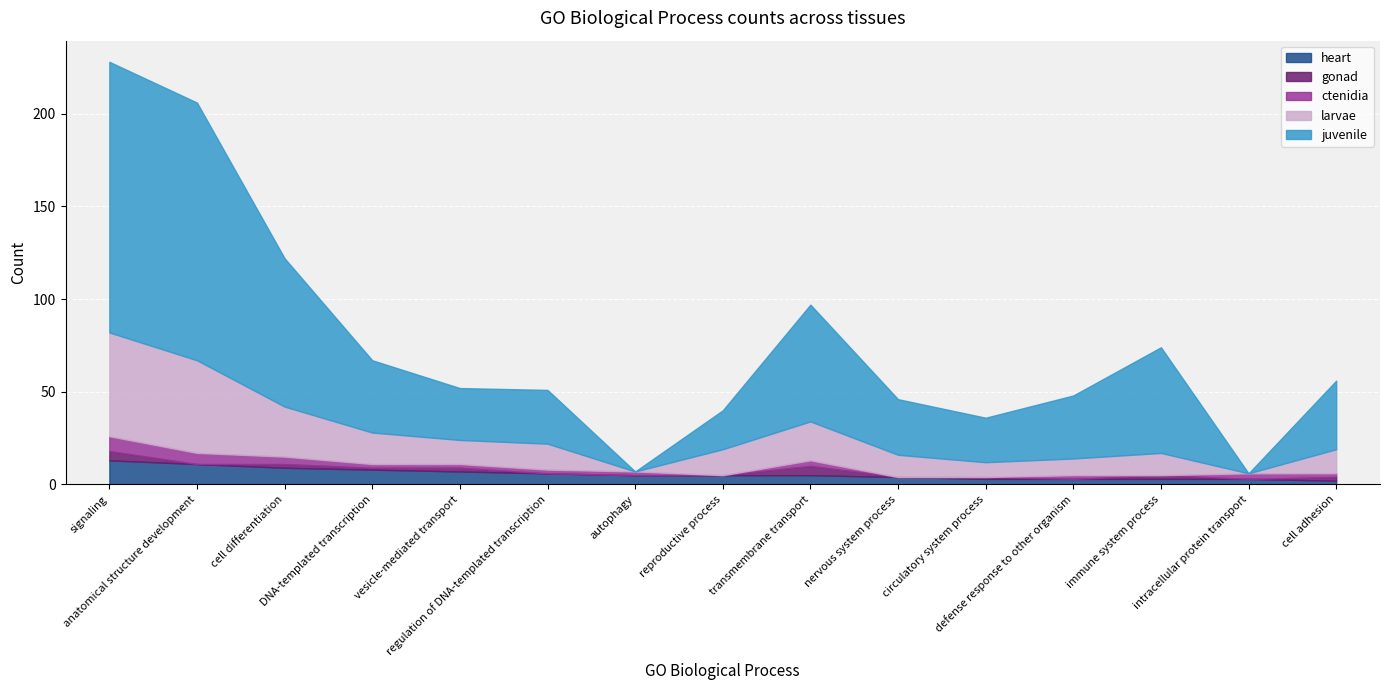

True or false: larvae has more than 0 interior local peaks.

True